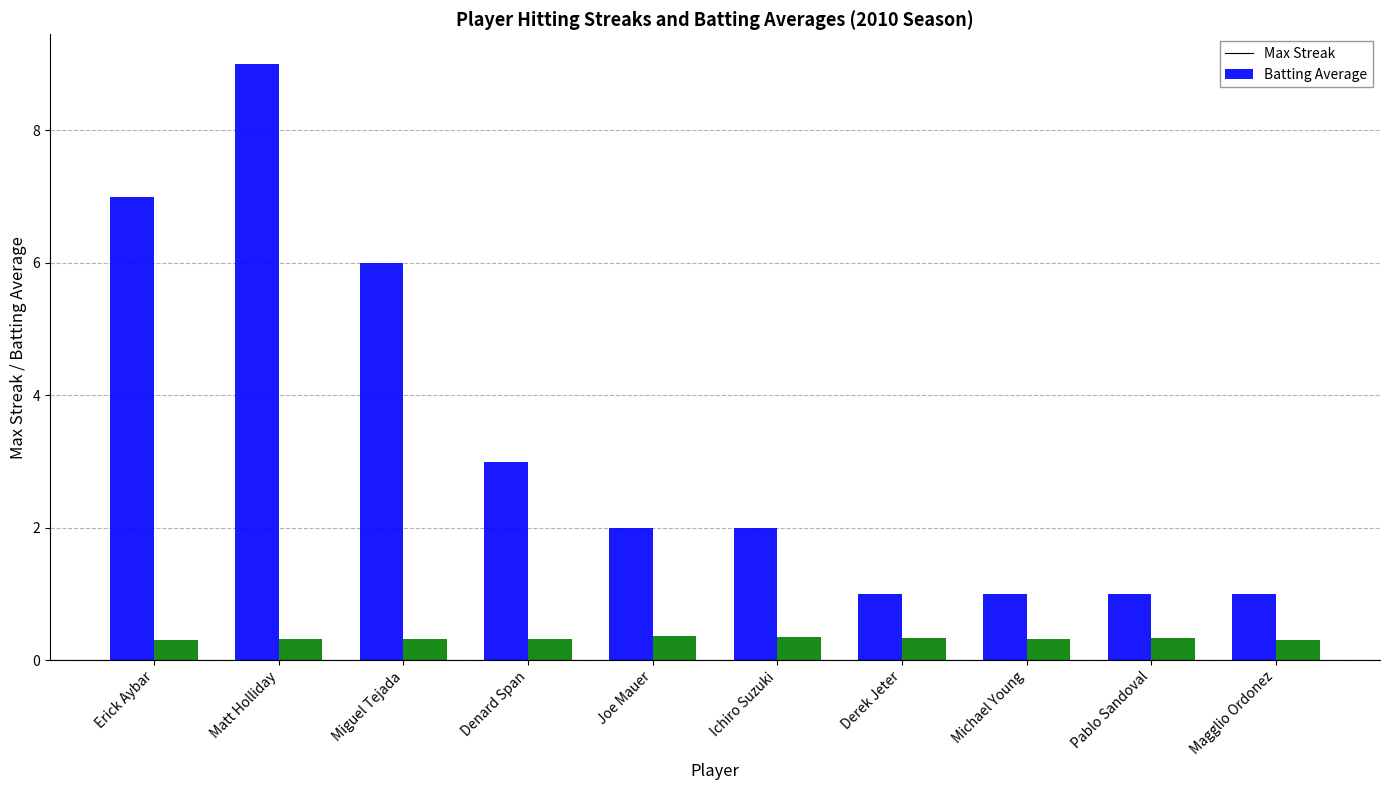

At which category is the sum across all series the highest?

Matt Holliday